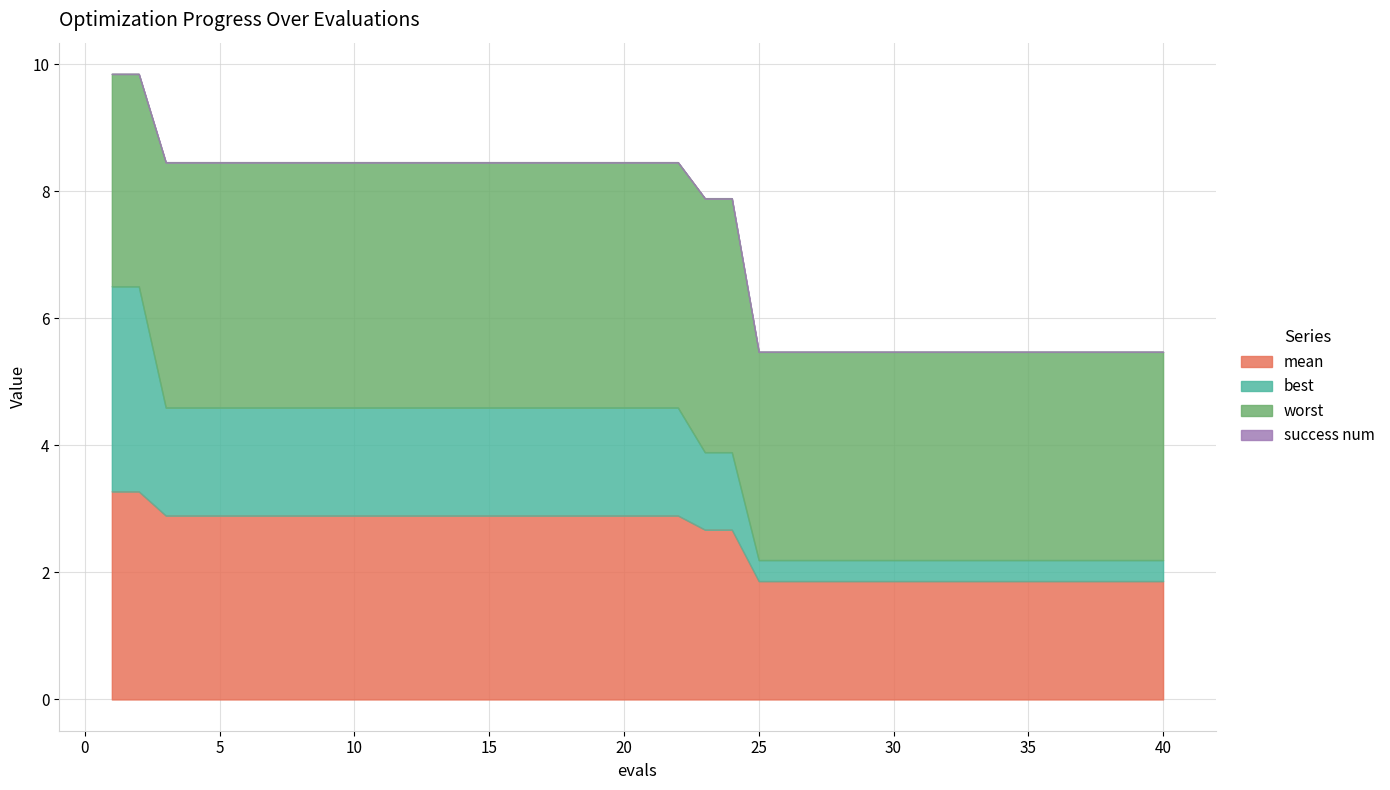

Is it true that mean equals 4.7 at 5?

False